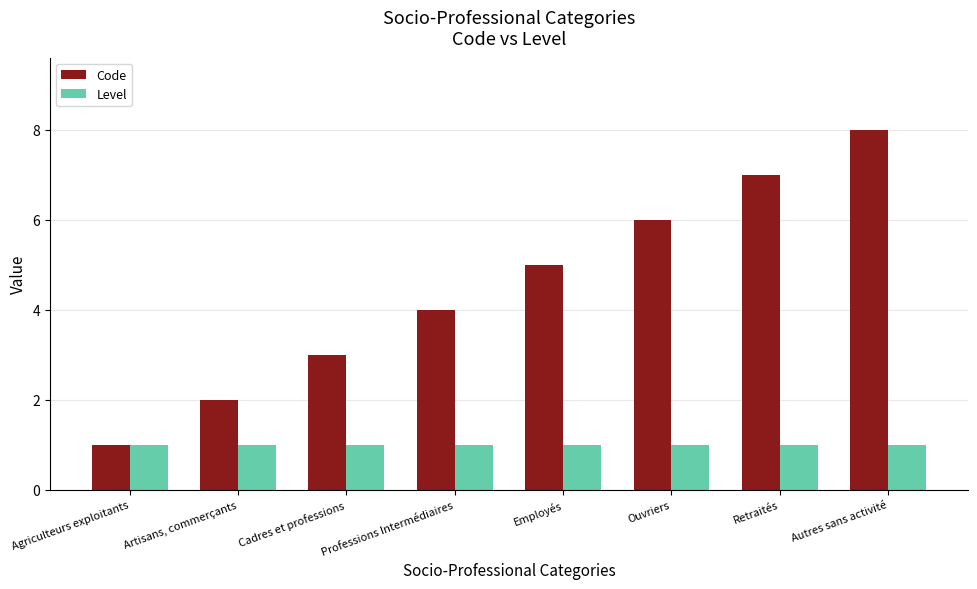

How many distinct data groups are displayed?

2